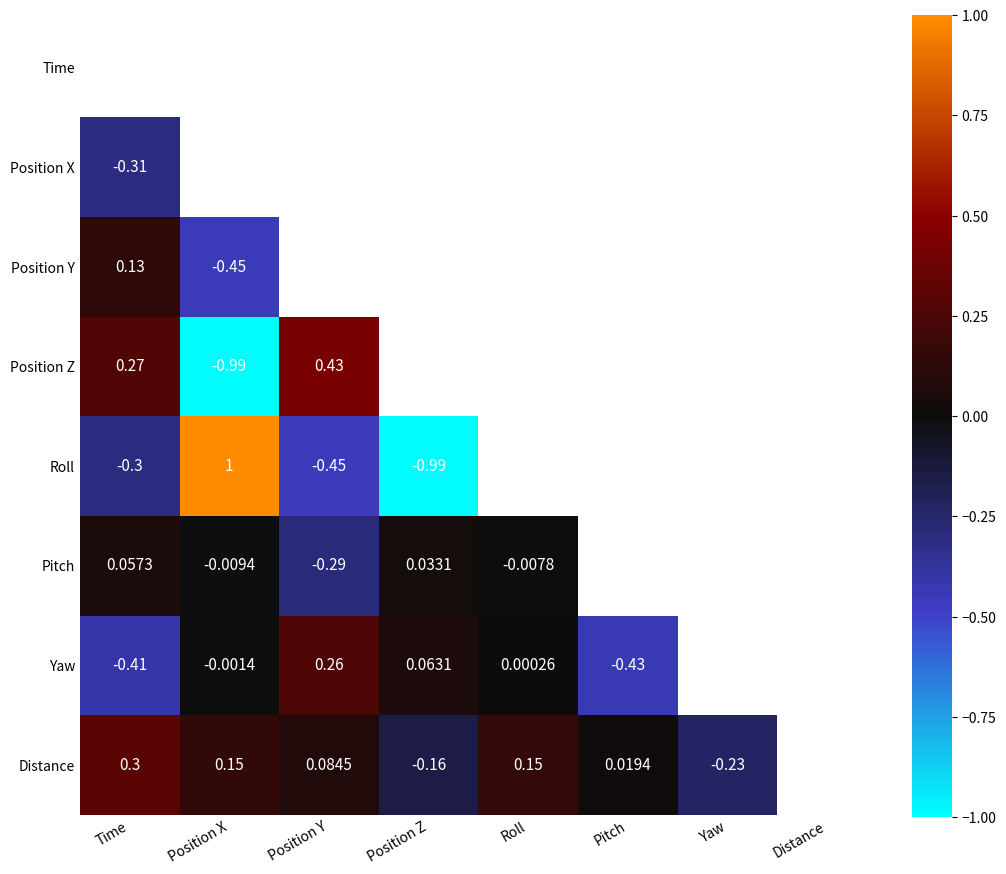

Is the value of Roll at Position X greater than the value of Distance at Time?

Yes